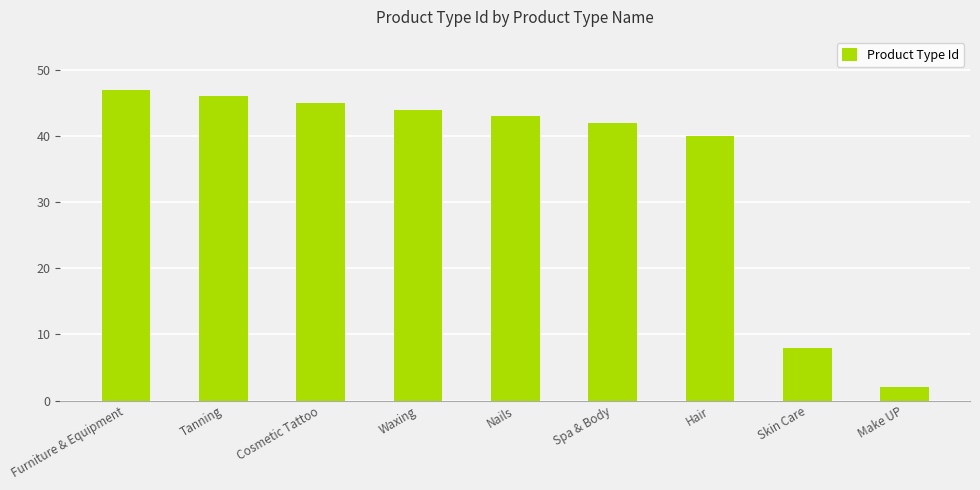

What is the smallest value displayed?

2